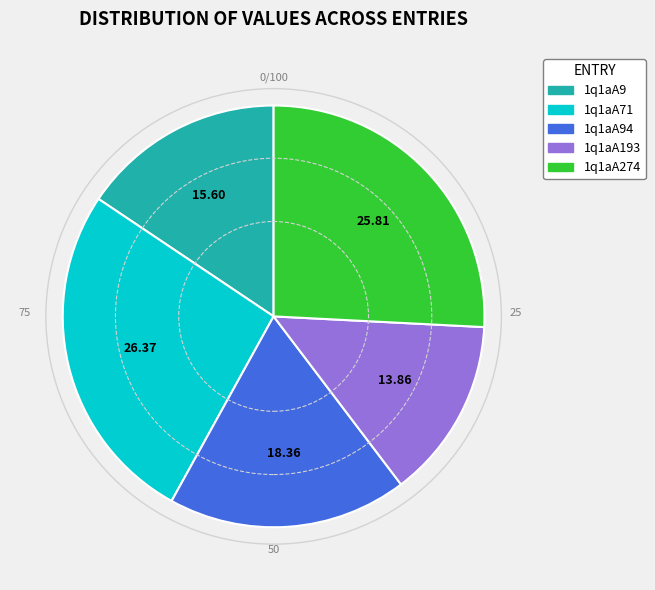

Does any single category account for the majority?

No